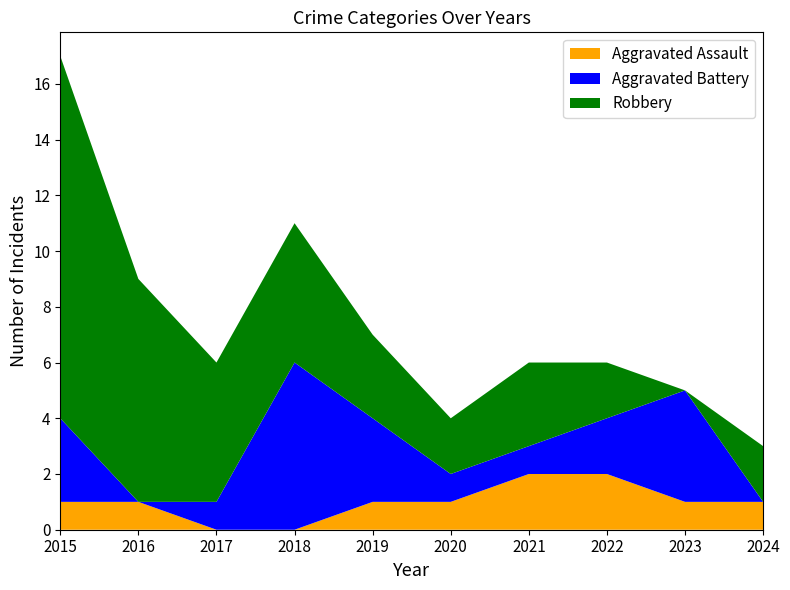

Reading left to right, transcribe all the data shown in this chart.

Aggravated Assault: 1	1	0	0	1	1	2	2	1	1
Aggravated Battery: 3	0	1	6	3	1	1	2	4	0
Robbery: 13	8	5	5	3	2	3	2	0	2